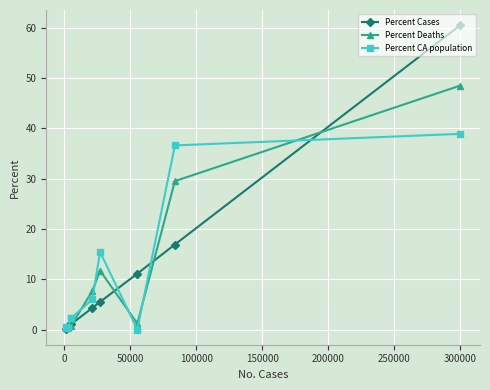

Which series has the widest spread of values?

Percent Cases